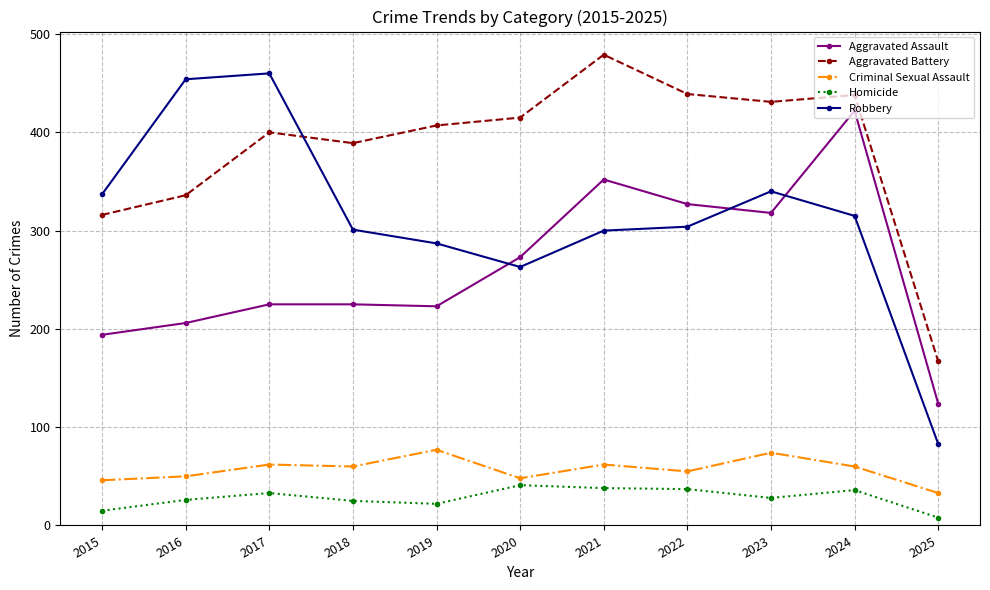

Which series has the largest range (max minus min)?

Robbery